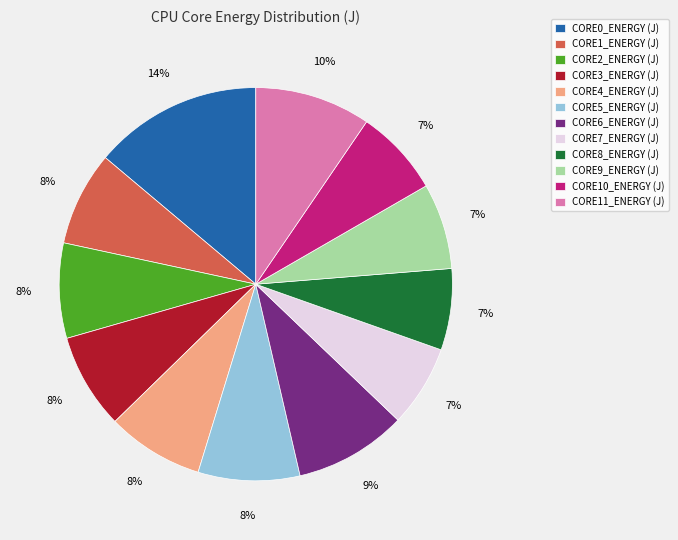

Is the sum of CORE9_ENERGY (J) and CORE11_ENERGY (J) greater than half?

No